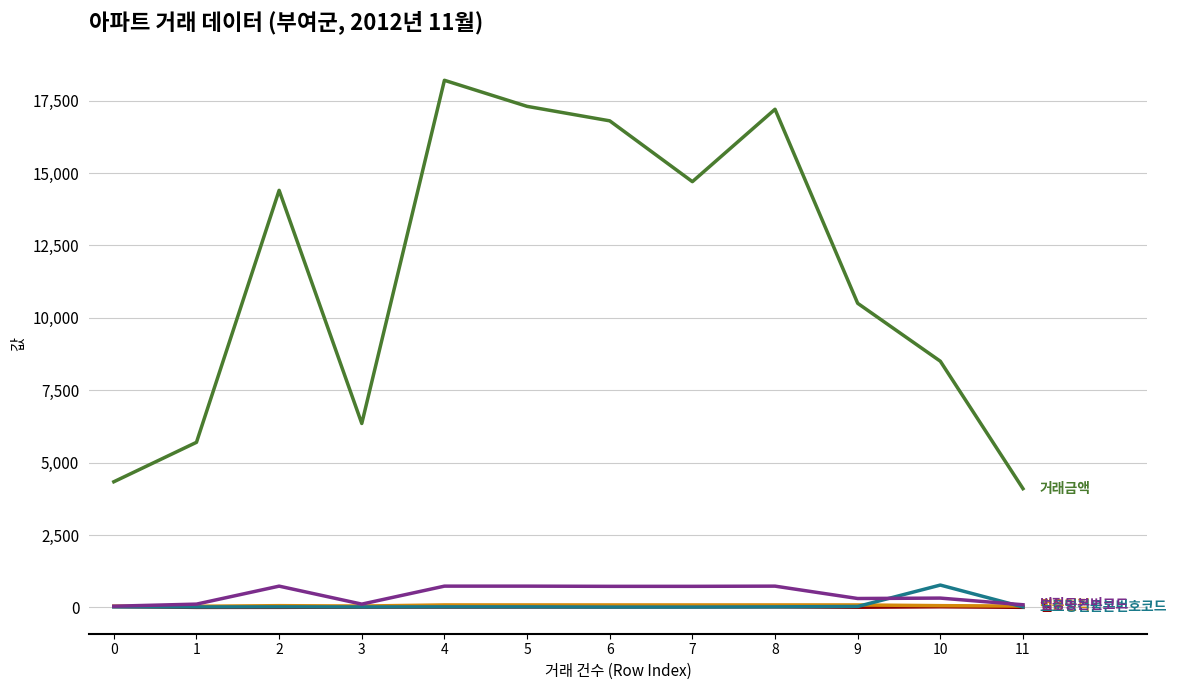

What is the greatest value displayed?

18200.0